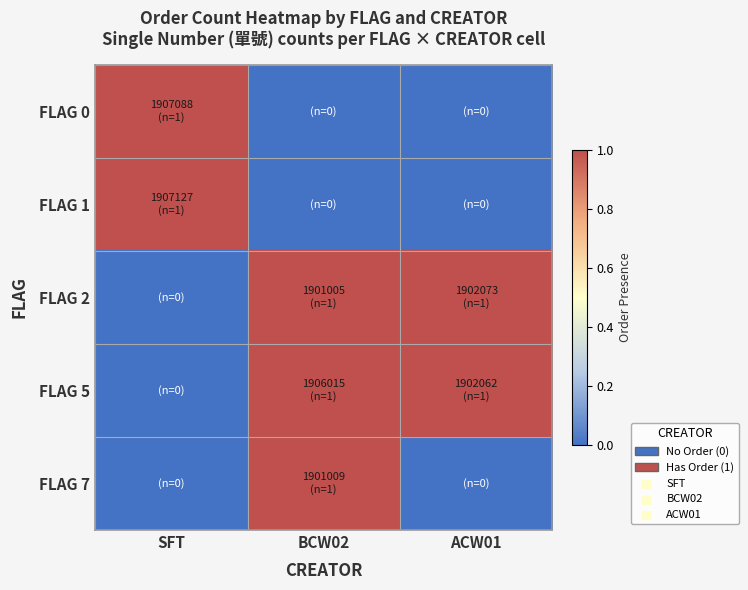

Reading left to right, what are all the values shown in this chart?

FLAG 0: SFT=1	BCW02=0	ACW01=0
FLAG 1: SFT=1	BCW02=0	ACW01=0
FLAG 2: SFT=0	BCW02=1	ACW01=1
FLAG 5: SFT=0	BCW02=1	ACW01=1
FLAG 7: SFT=0	BCW02=1	ACW01=0